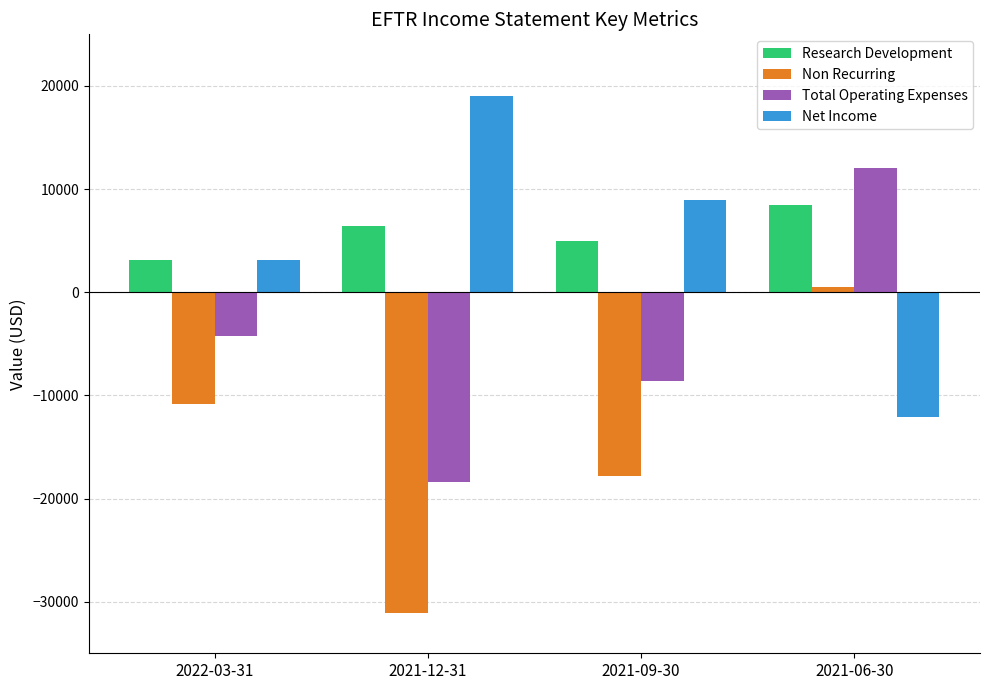

Count the number of categories in the chart.

4